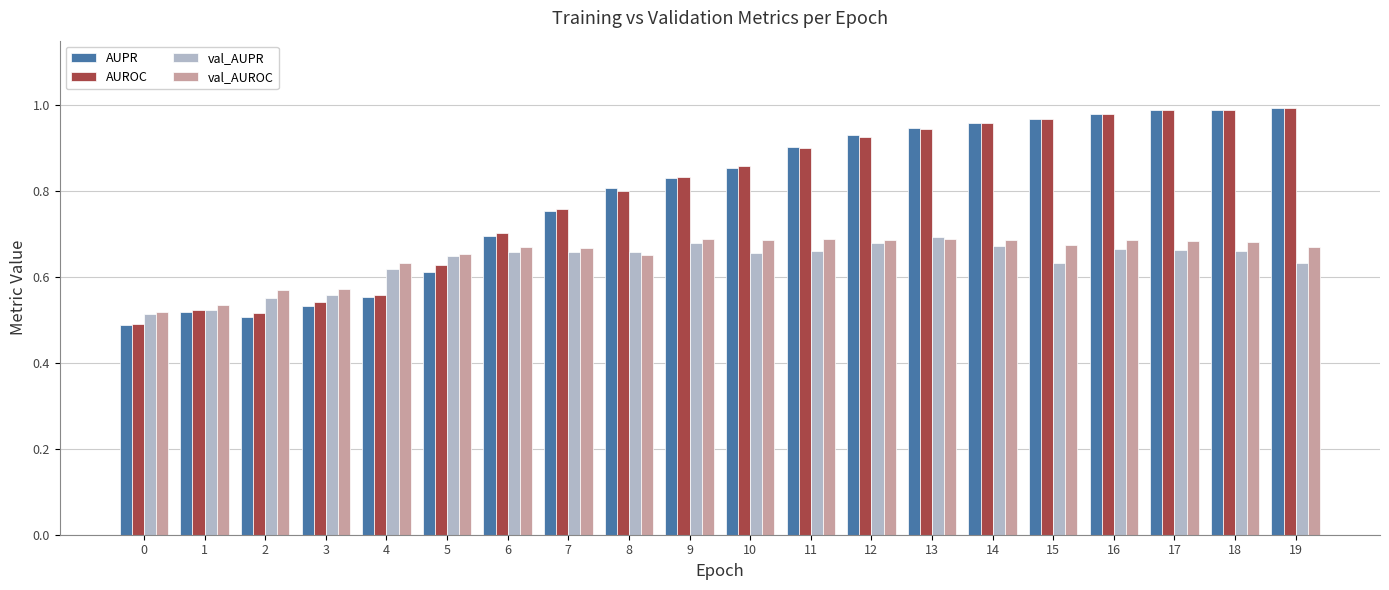

True or false: val_AUROC has a value of 1.1 at 5.

False